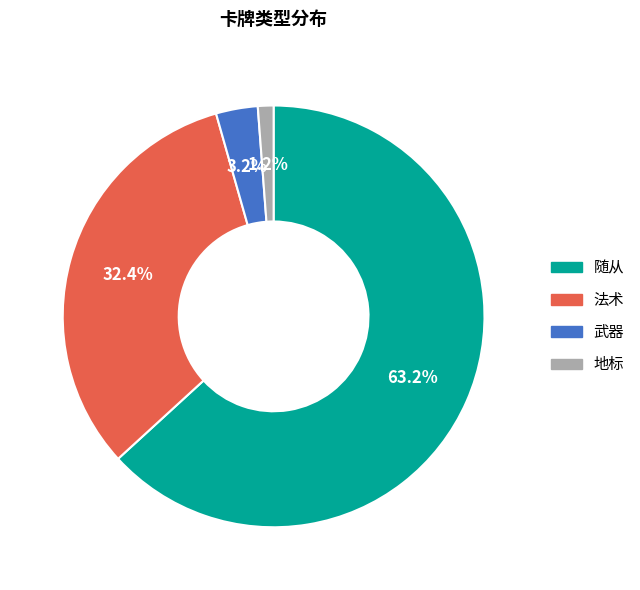

Do 随从 and 地标 together represent more than half of the pie?

Yes